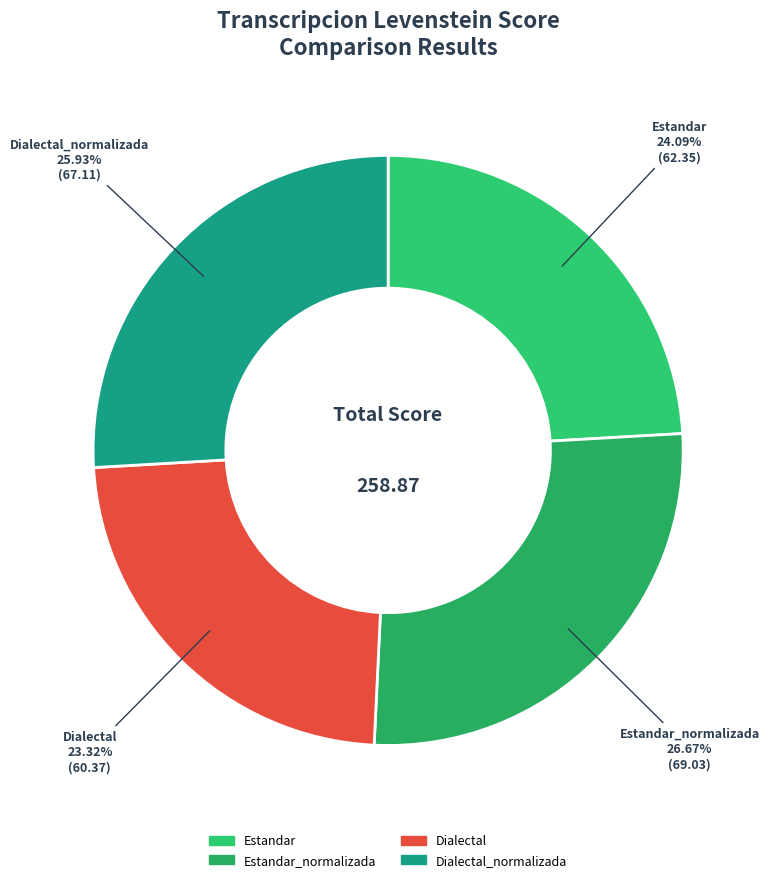

Count the number of slices in the pie.

4